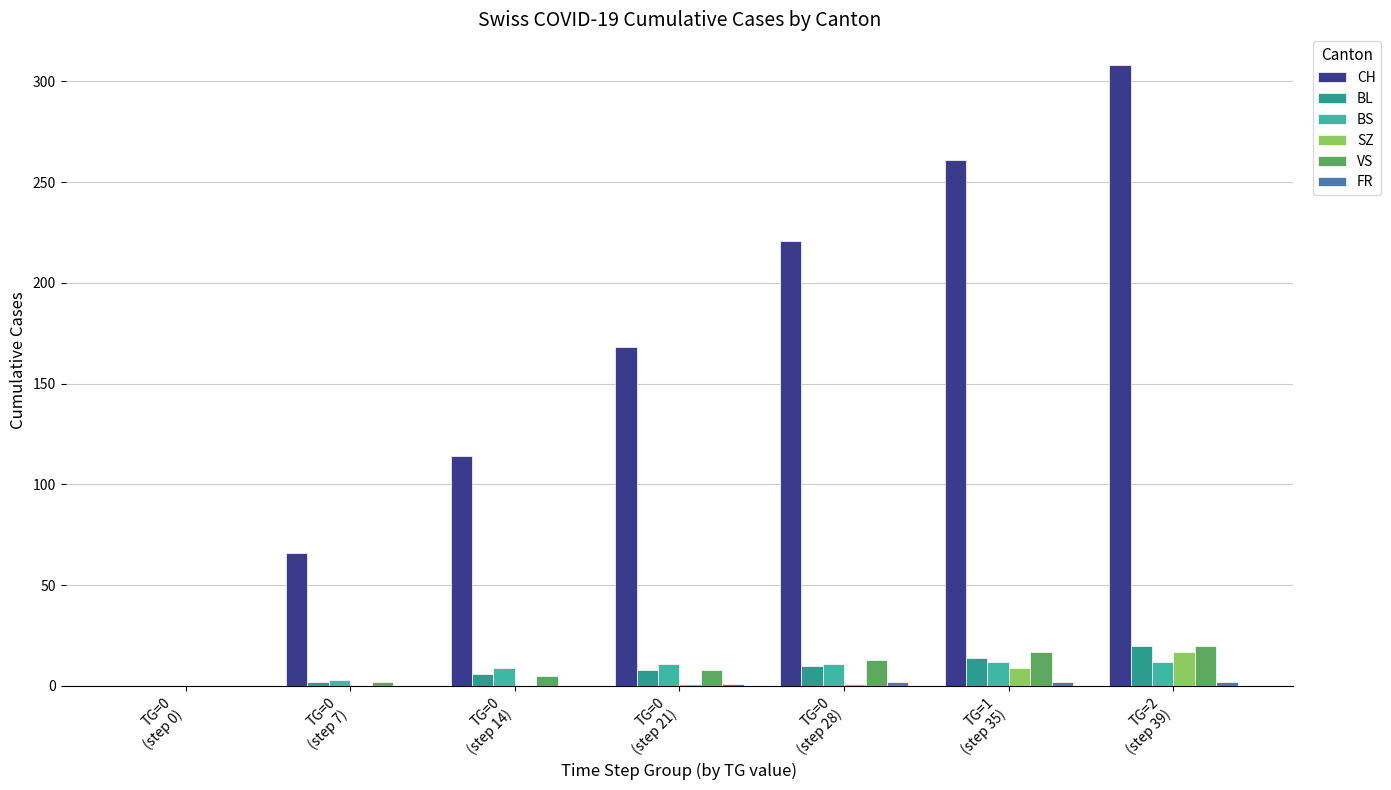

Count the number of data series in this chart.

6